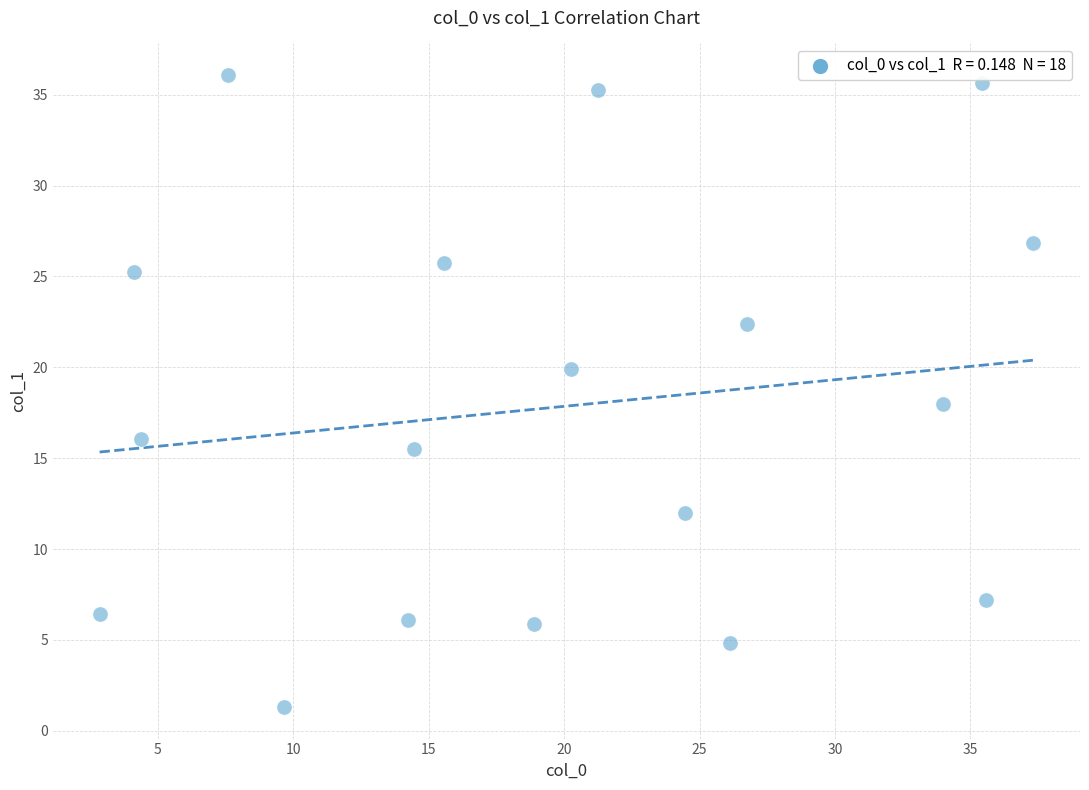

What is the range of Y values (max minus min)?

34.8